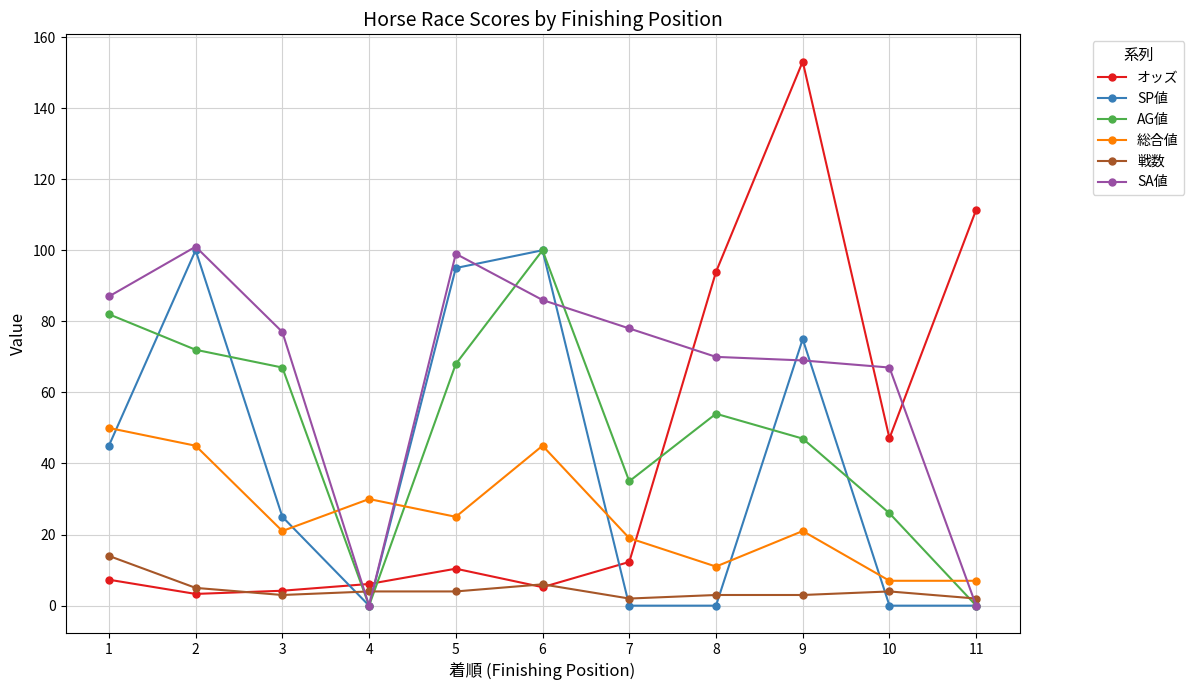

The value of AG値 at 4 is -54.1. True or false?

False